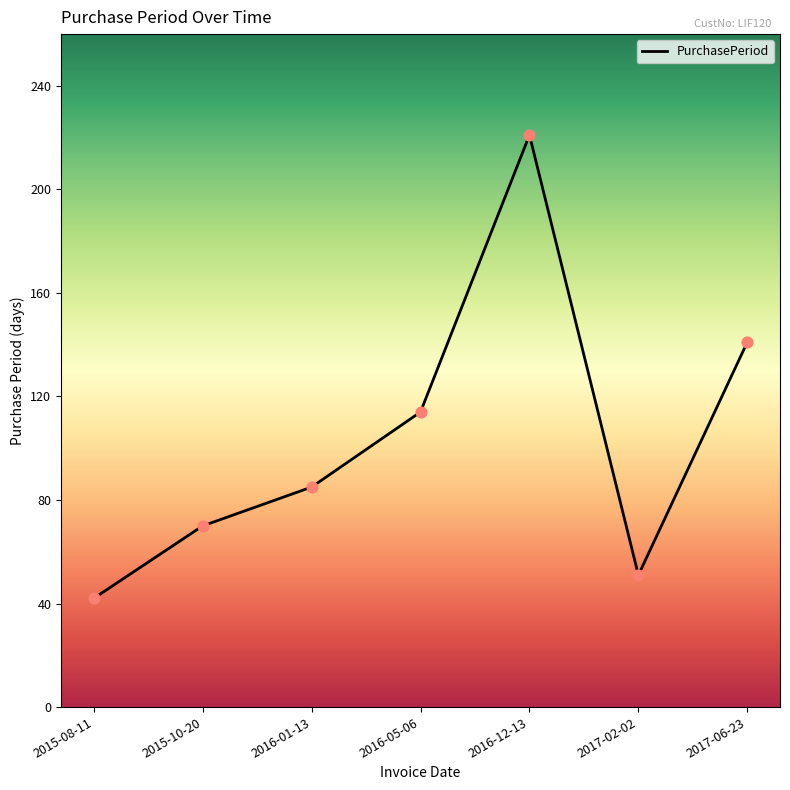

Approximately how many times larger is the value at 2016-05-06 compared to 2017-02-02?

2.2